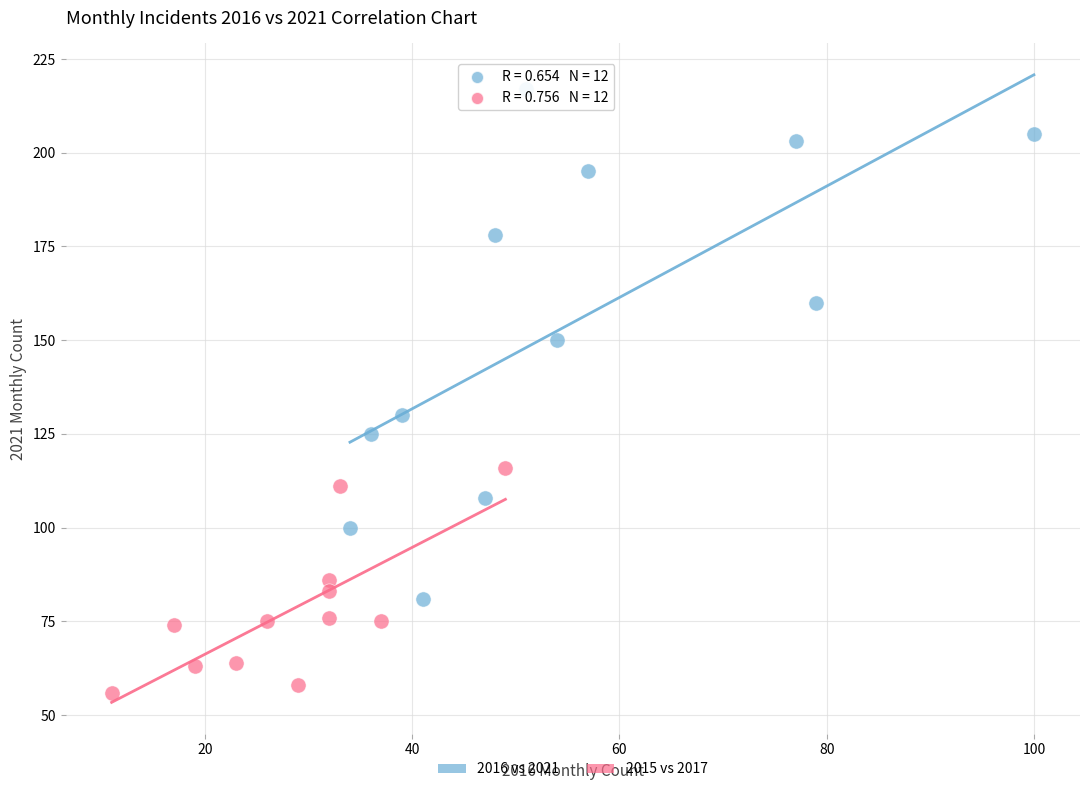

Which series contains the lowest Y value?

2015 vs 2017